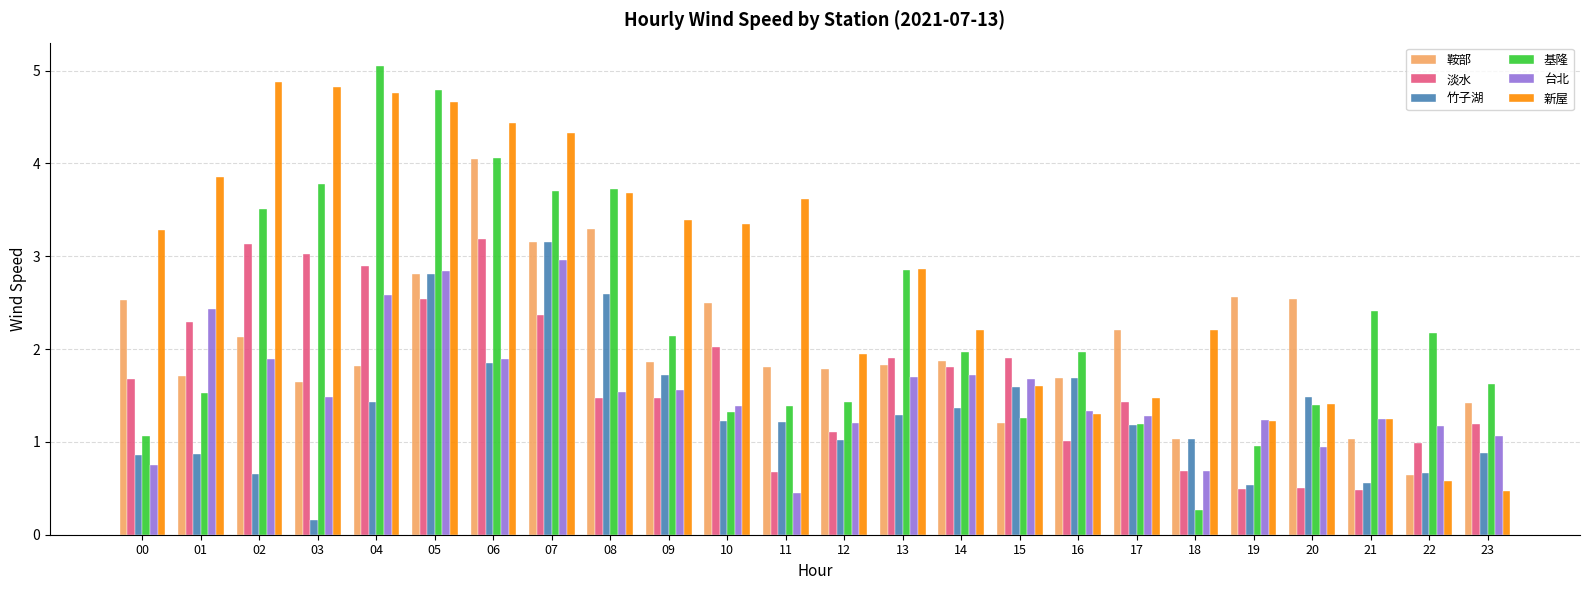

What is the difference between the second highest and minimum values in the 基隆 series?

4.5